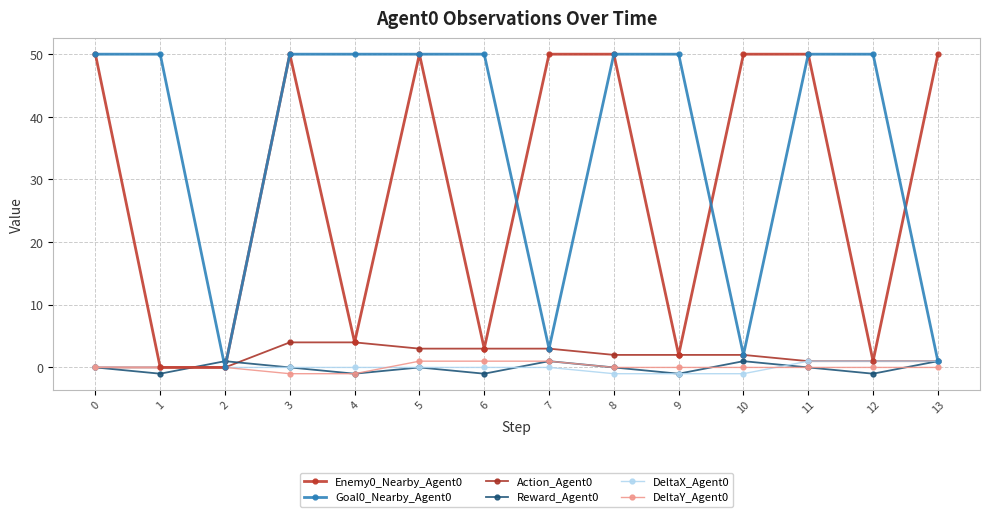

At 1, list the series in order from smallest to largest.

Reward_Agent0, Enemy0_Nearby_Agent0, Action_Agent0, DeltaX_Agent0, DeltaY_Agent0, Goal0_Nearby_Agent0